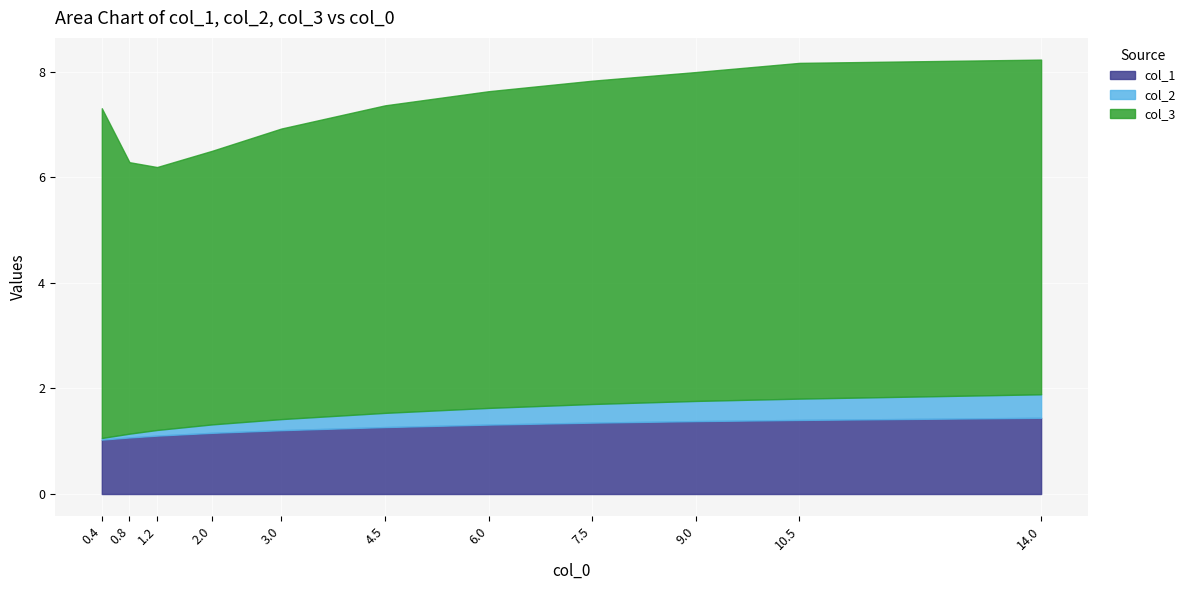

True or false: col_1 and col_2 cross at least once.

False